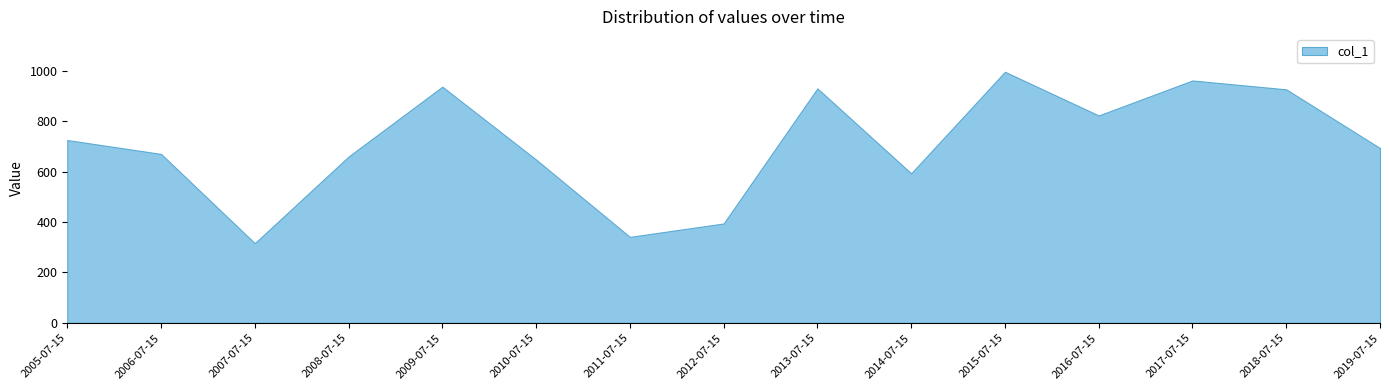

Does the chart have visible grid lines?

No